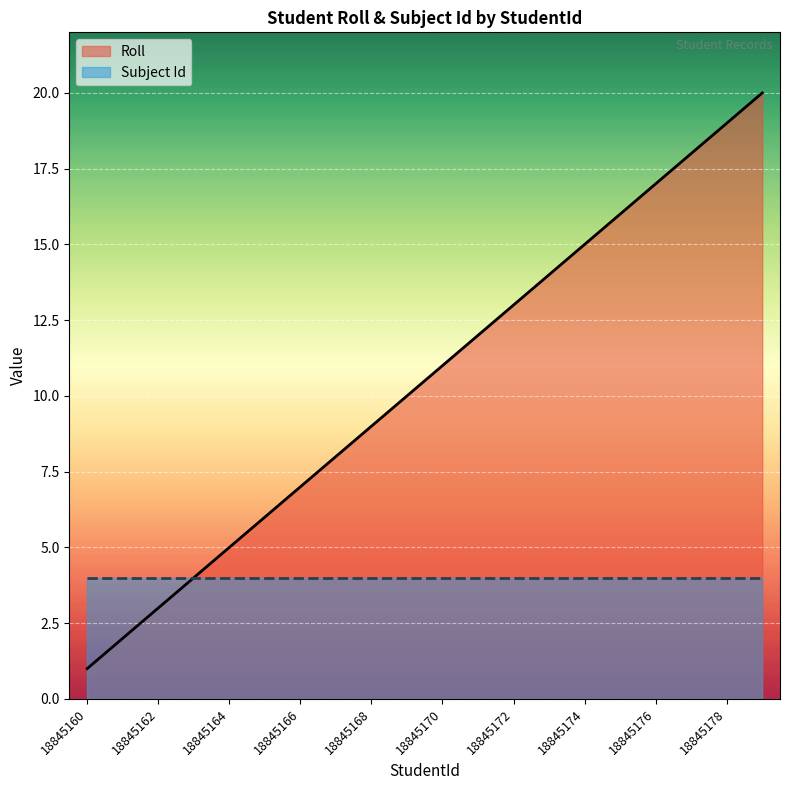

What is the greatest value displayed?

20